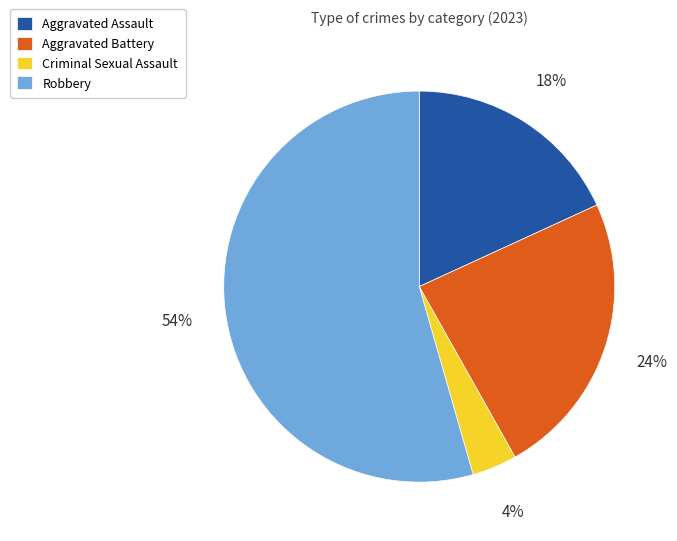

What is the ratio of the value at Aggravated Assault to the value at Robbery?

0.3